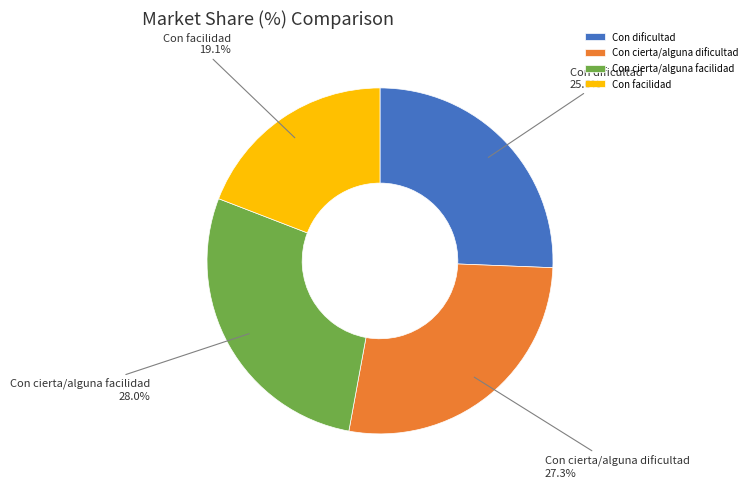

What percentage is the Con dificultad slice, to the nearest percent?

26%